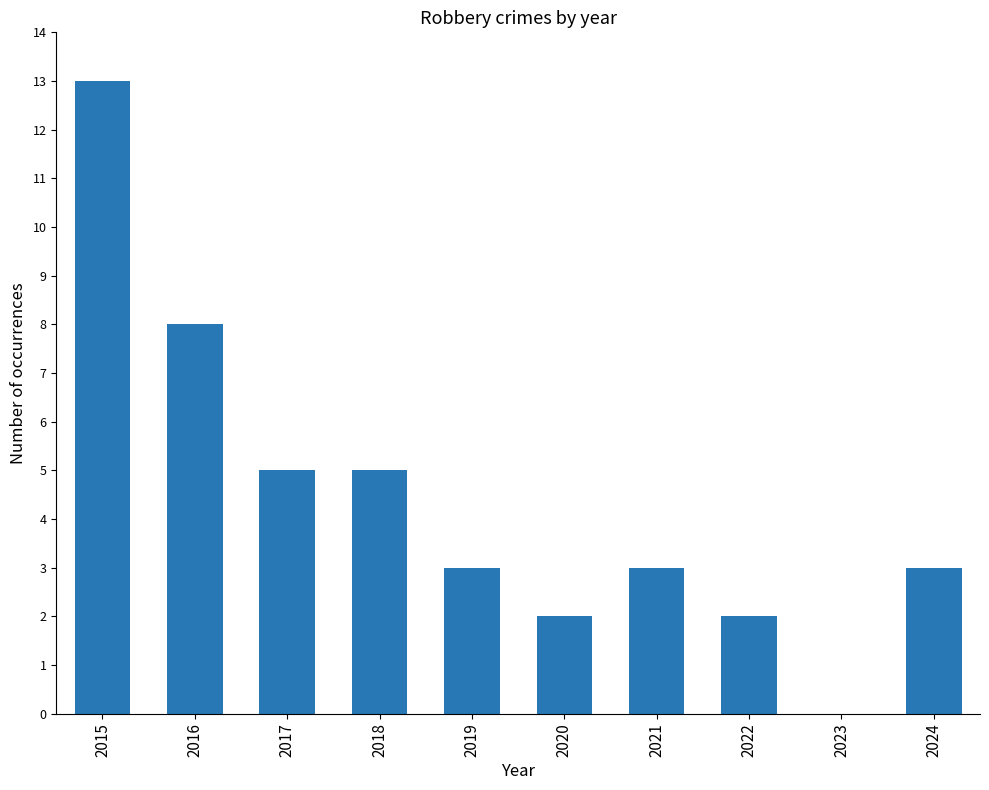

Where does the data first go above 3?

2015